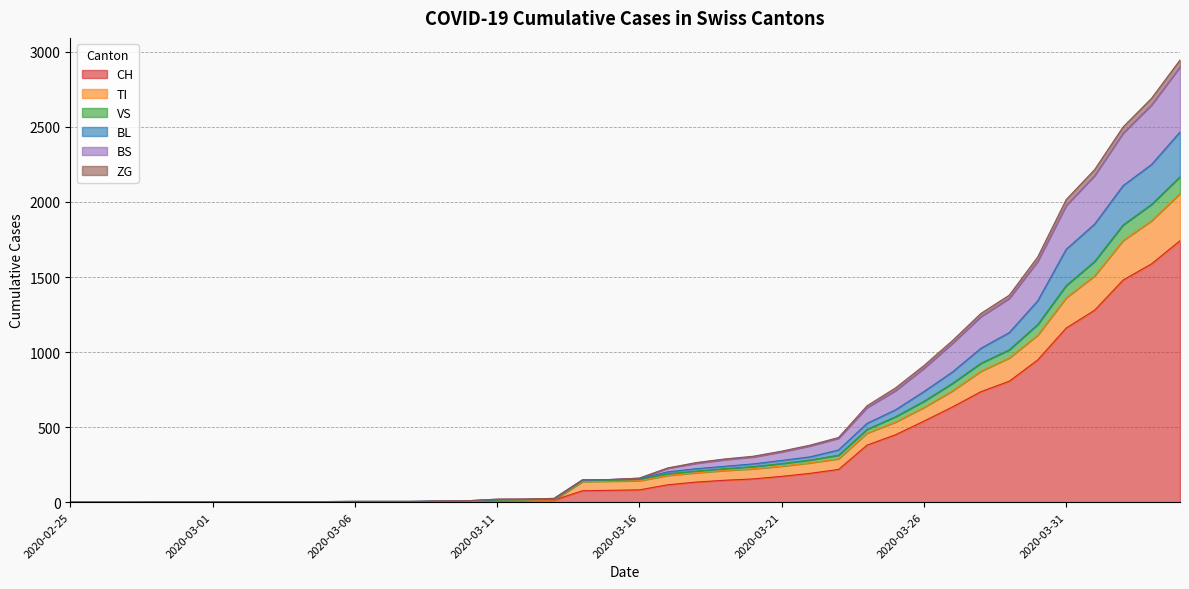

Does the chart display data point markers on the line(s)?

No